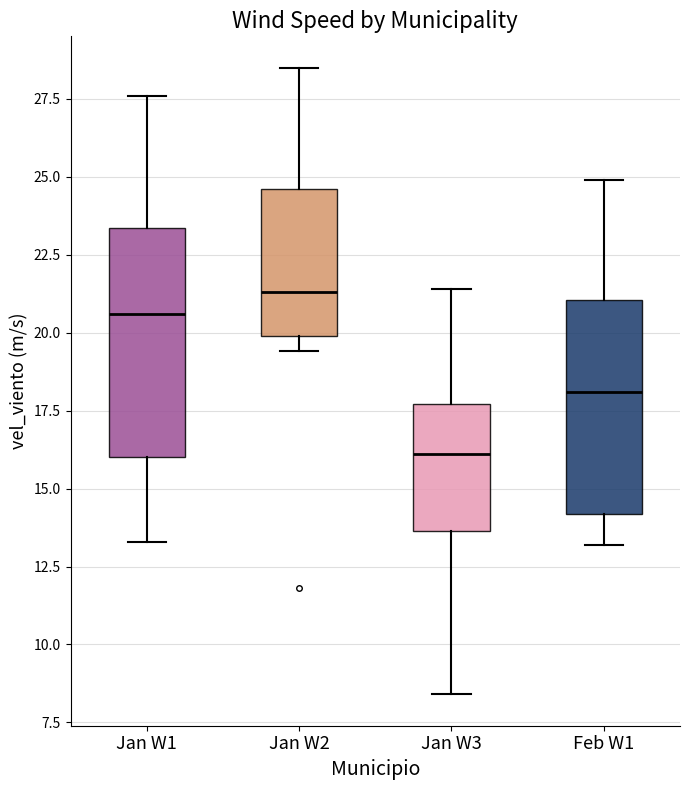

Reading left to right, transcribe this box plot: for each box, give where its median line is, the range the box spans, and where its two whiskers end, as read against the y-axis. The values are not printed on the chart, so give them approximately, as read against the axis.

Jan W1: median 20.5, box 16.0 to 23.5, whiskers 13.5 to 27.5
Jan W2: median 21.5, box 20.0 to 24.5, whiskers 19.5 to 28.5
Jan W3: median 16.0, box 13.5 to 17.5, whiskers 8.5 to 21.5
Feb W1: median 18.0, box 14.0 to 21.0, whiskers 13.0 to 25.0